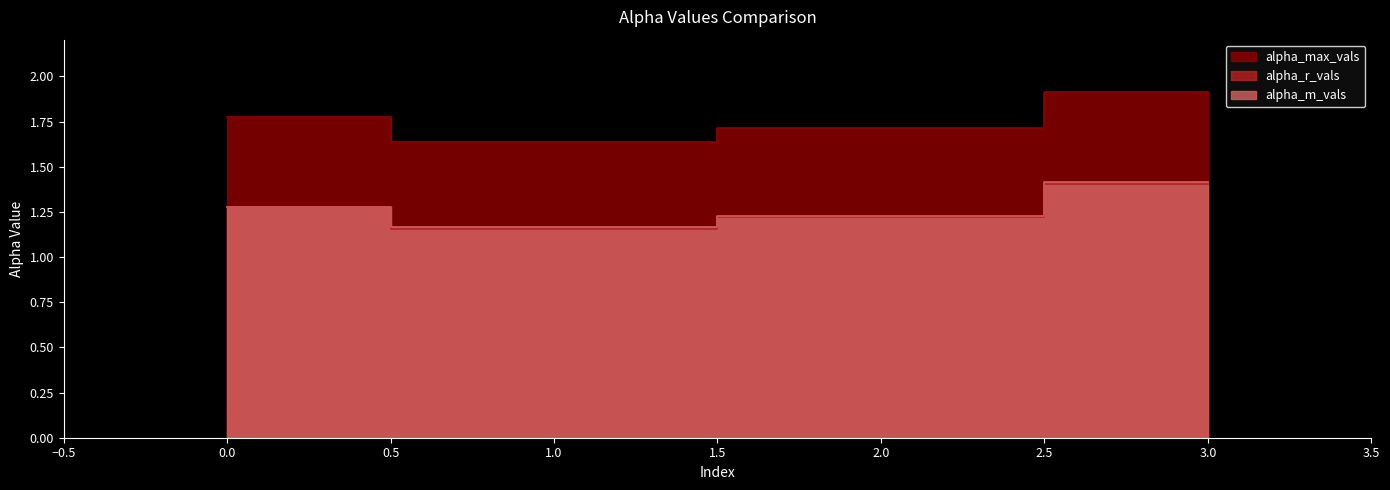

At which category is the sum across all series the highest?

3